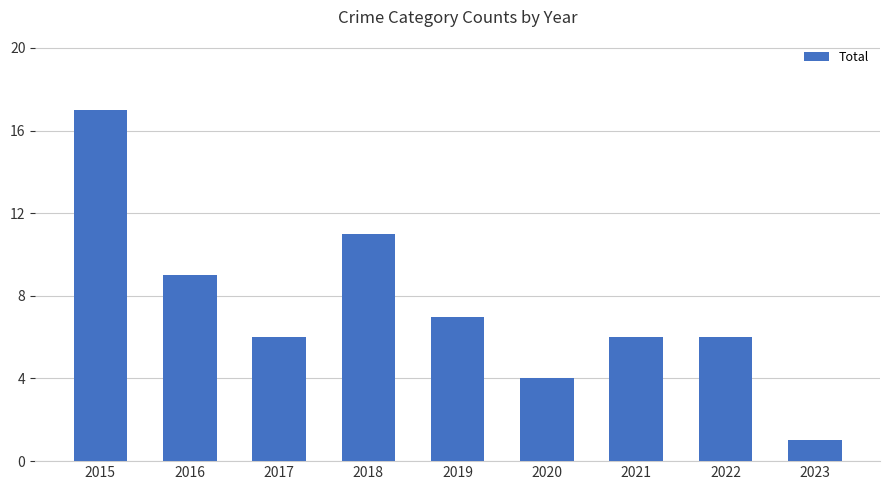

At which label is the value closest to 9?

2016